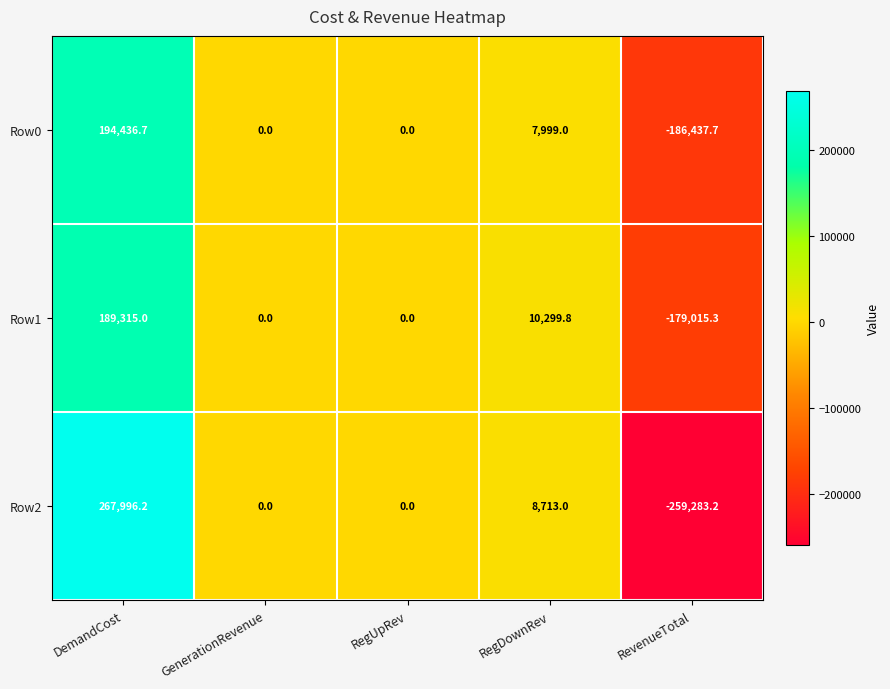

Rank the series at DemandCost from highest to lowest value.

Row2, Row0, Row1